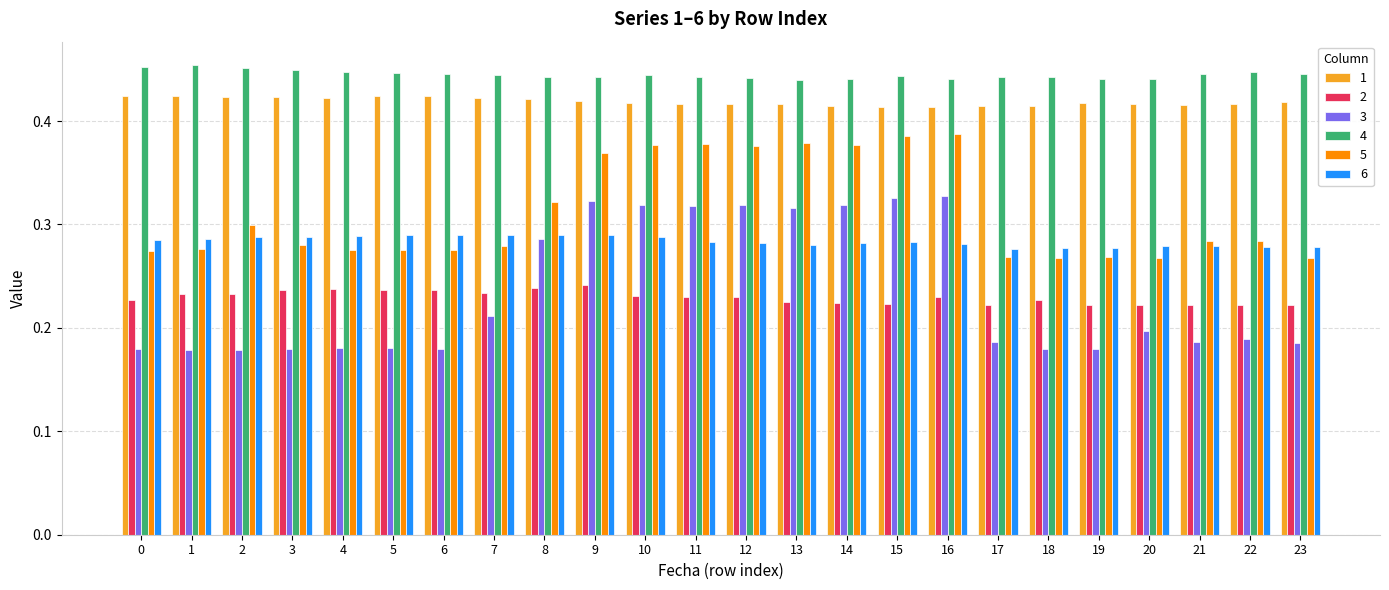

Which series has the largest total across all categories?

4